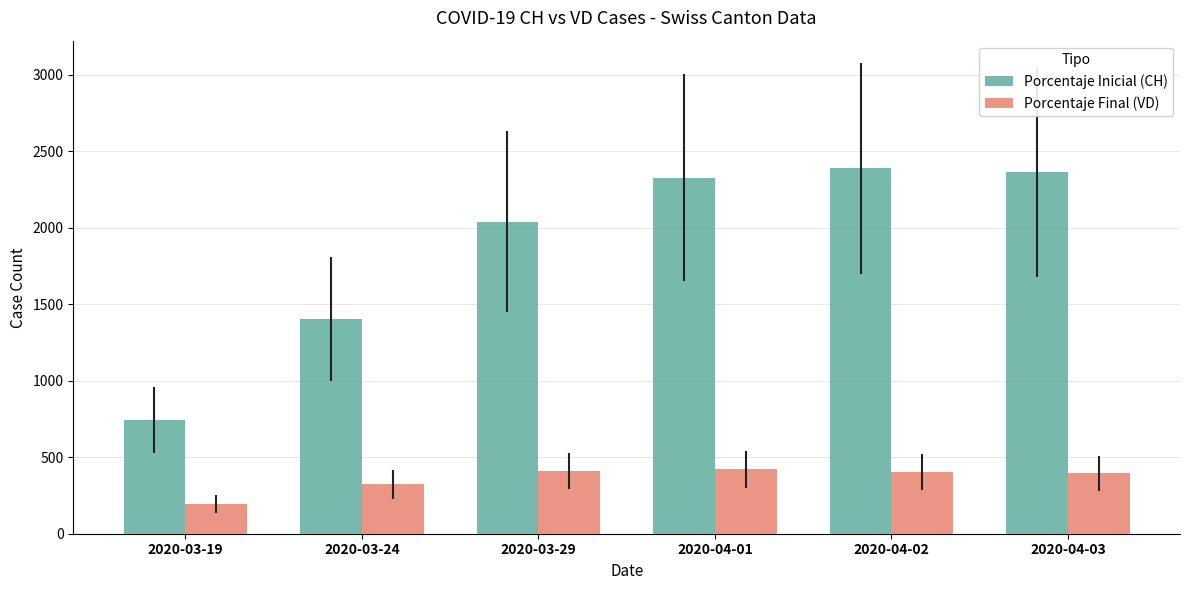

What is the total value across all series at 2020-03-29?

2448